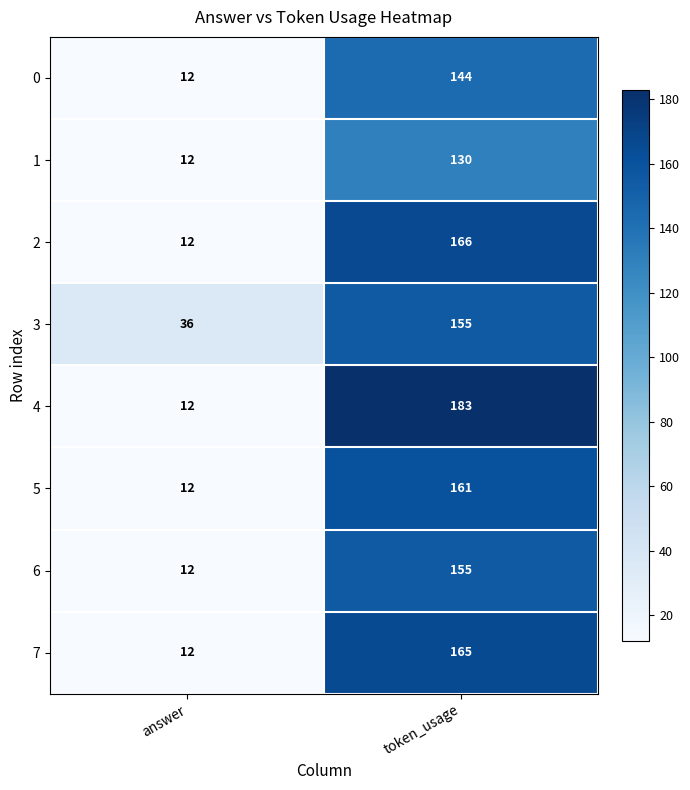

The value of 0 at answer is 12. True or false?

True